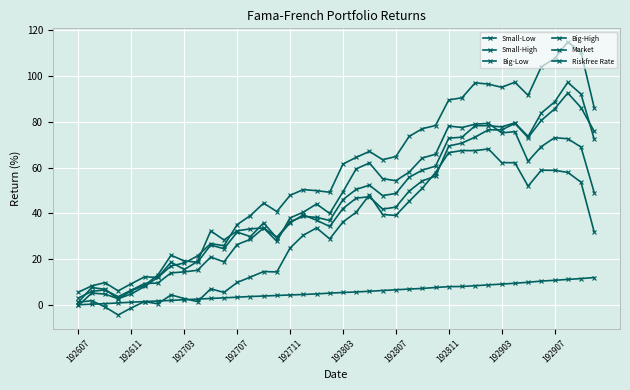

What is the difference between the maximum and minimum values in the Riskfree Rate series?

11.9